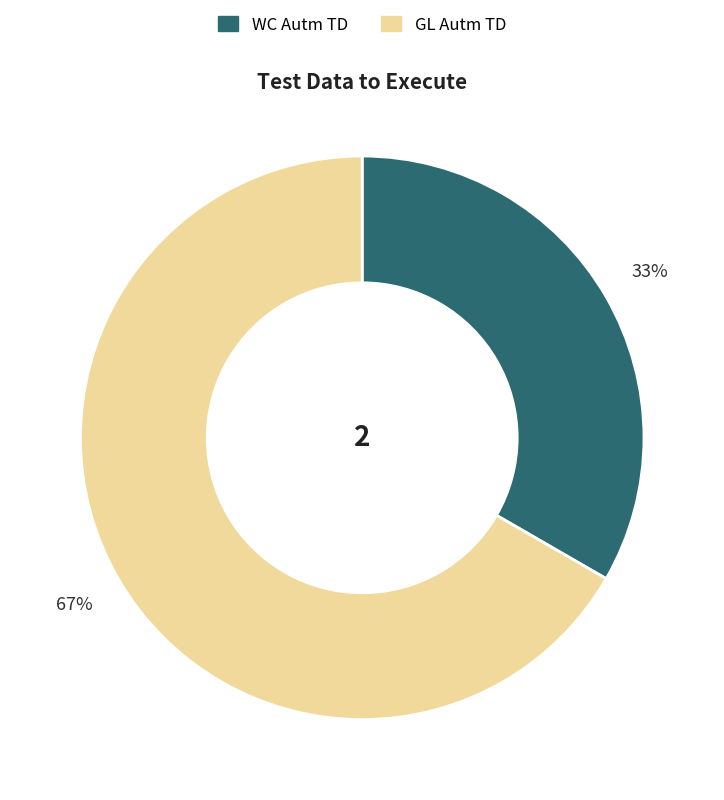

Is there a majority slice in this chart?

Yes